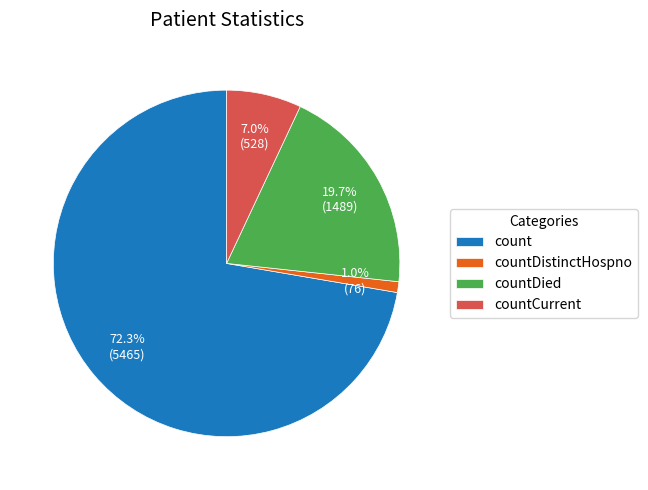

Is there a majority slice in this chart?

Yes